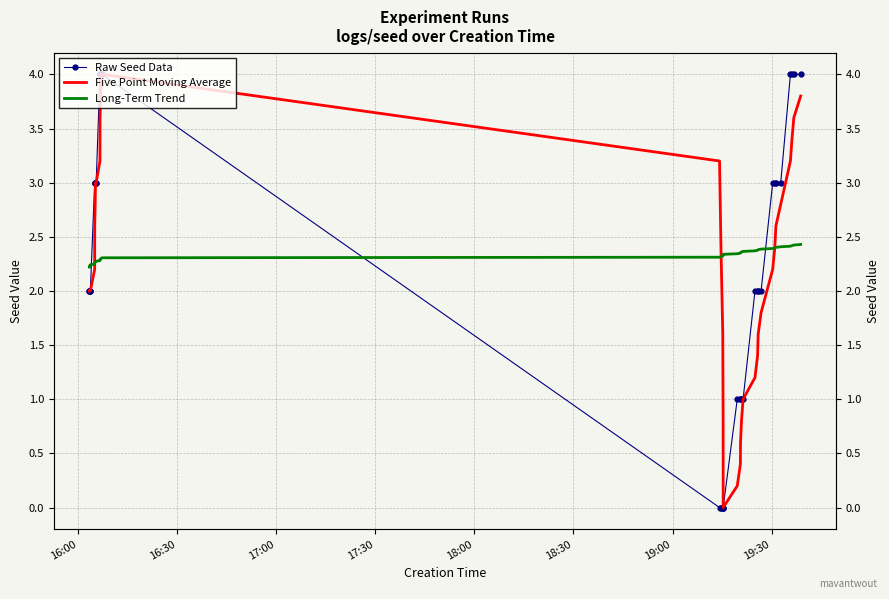

After their last crossing, which series has the higher values: Long-Term Trend or Raw Seed Data?

Raw Seed Data